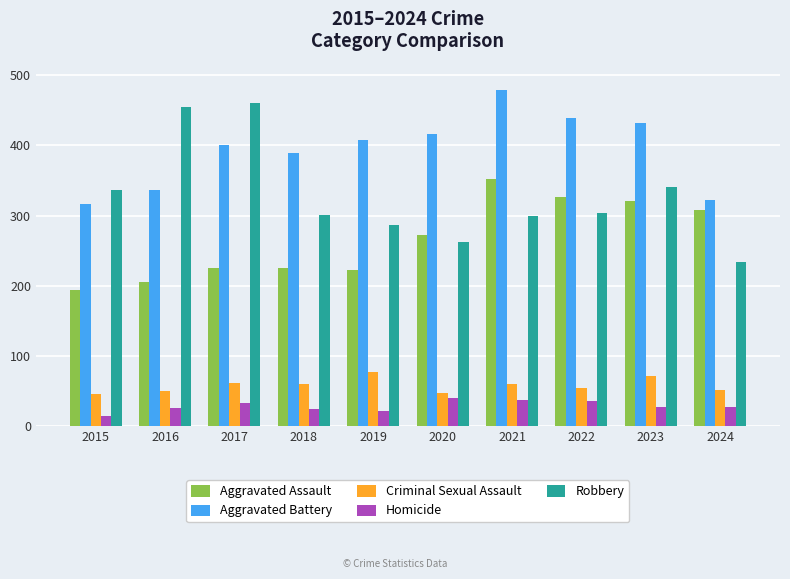

What value does the Homicide series have at 2024?

28